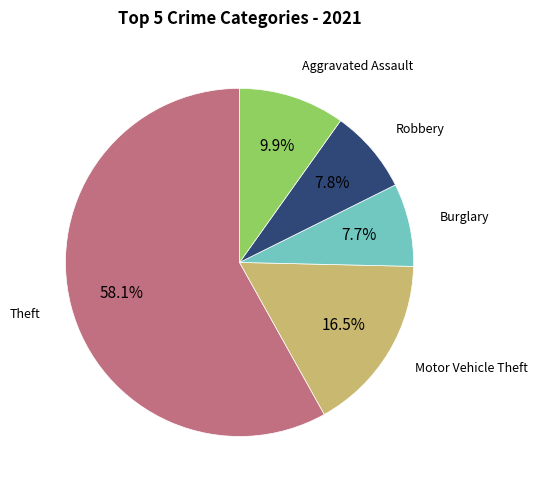

Does any single category account for the majority?

Yes